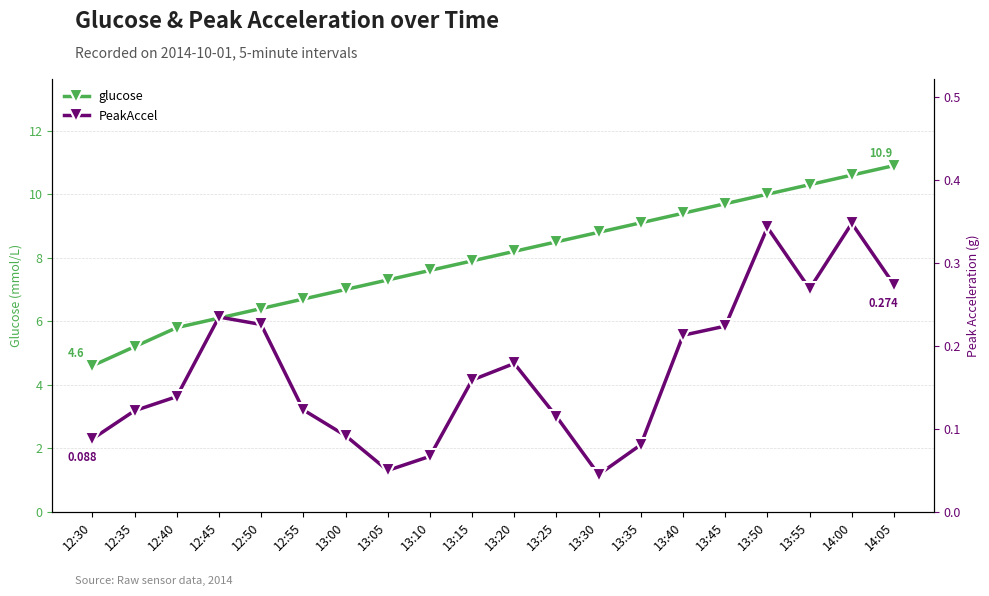

Reading left to right, extract all data points from this chart.

glucose: 4.6	5.2	5.8	6.1	6.4	6.7	7.0	7.3	7.6	7.9	8.2	8.5	8.8	9.1	9.4	9.7	10.0	10.3	10.6	10.9
PeakAccel: 0.1	0.1	0.1	0.2	0.2	0.1	0.1	0.1	0.1	0.2	0.2	0.1	0.0	0.1	0.2	0.2	0.3	0.3	0.3	0.3